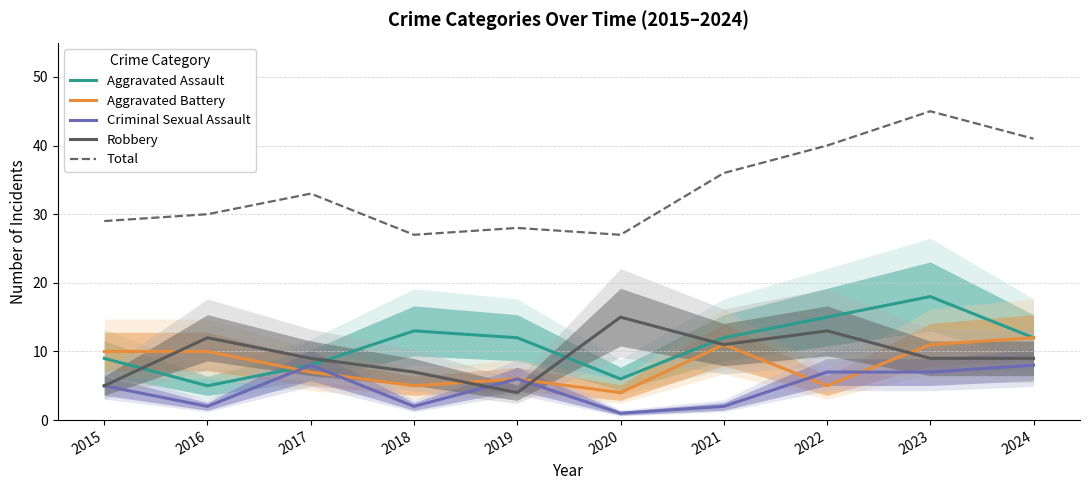

List the series in order of their peak value, highest first.

Total, Aggravated Assault, Robbery, Aggravated Battery, Criminal Sexual Assault